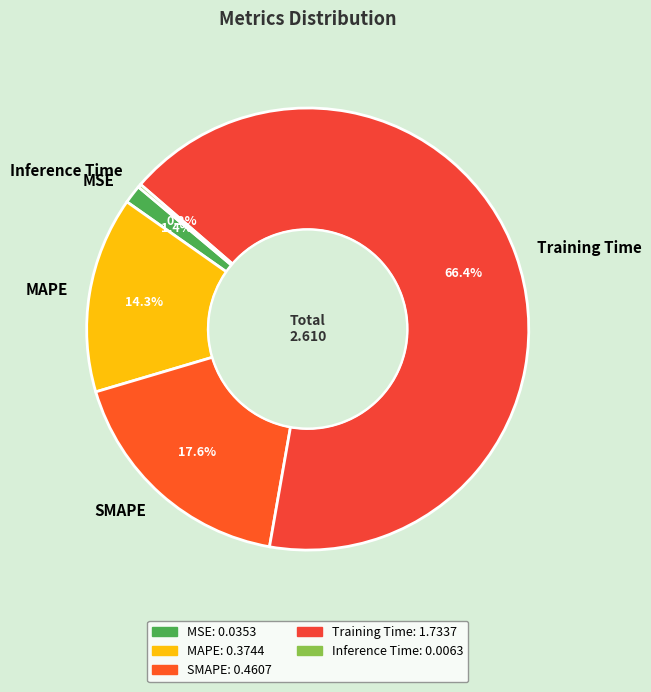

Which slice is the largest?

Training Time